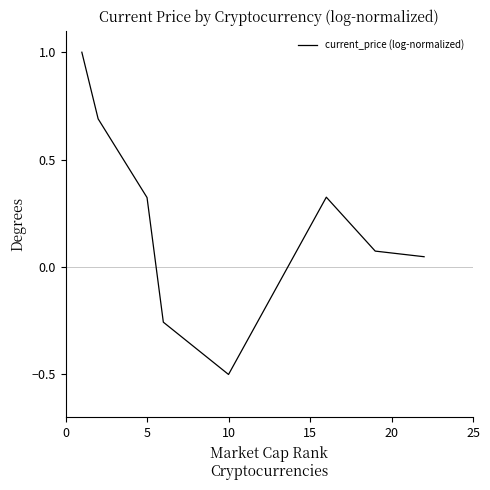

What is the minimum value shown in the chart?

-0.5